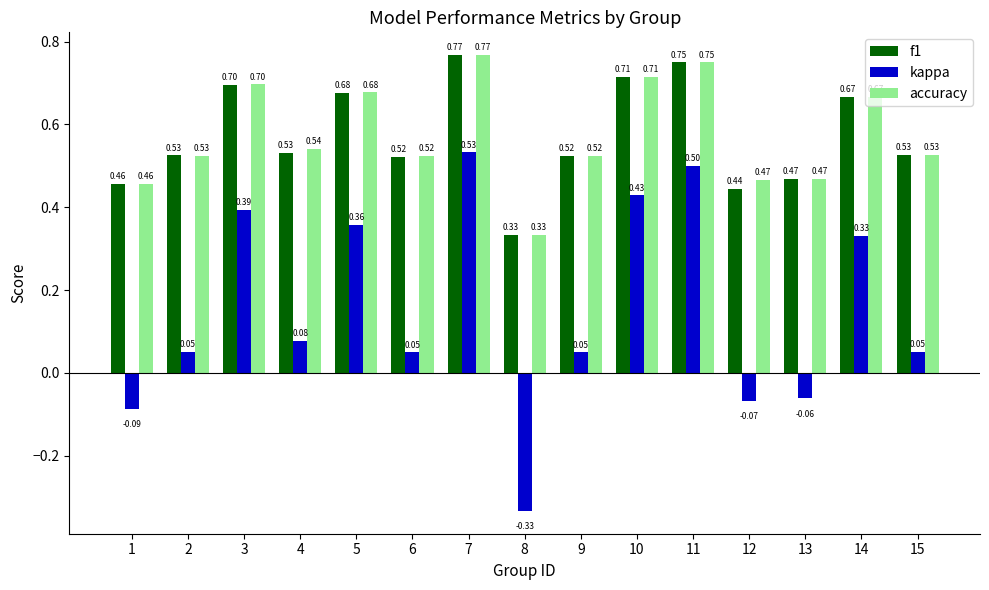

Between 1 and 11, which series saw the biggest shift?

kappa